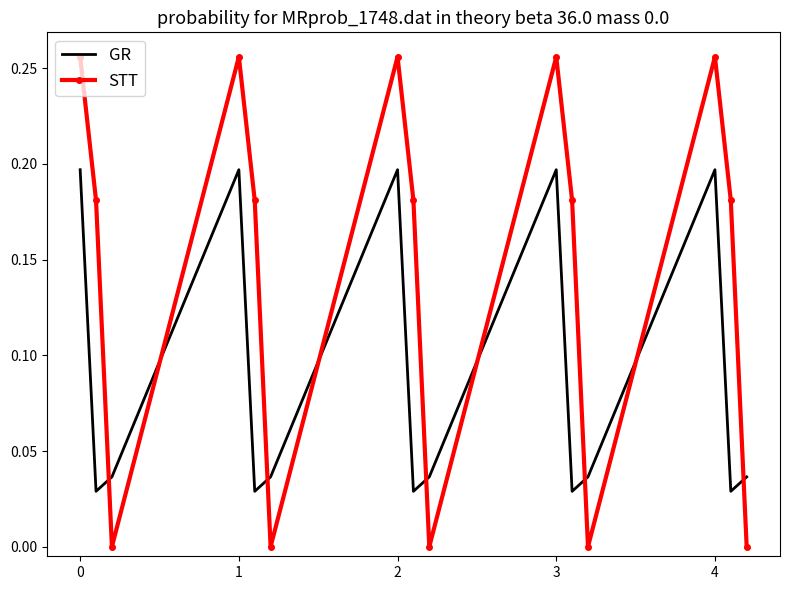

Count the STT values in the range 0 to 1.

15